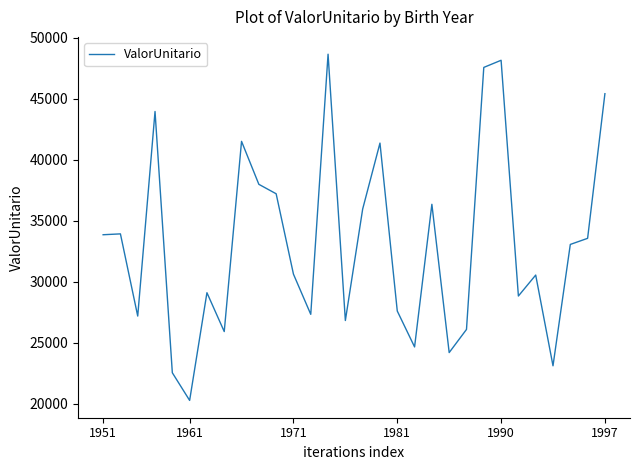

What is the maximum value shown in the chart?

48635.8